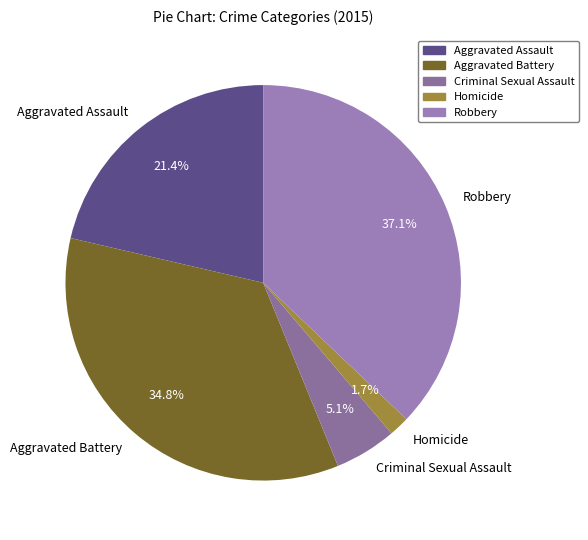

What is the largest slice in the pie chart?

Robbery